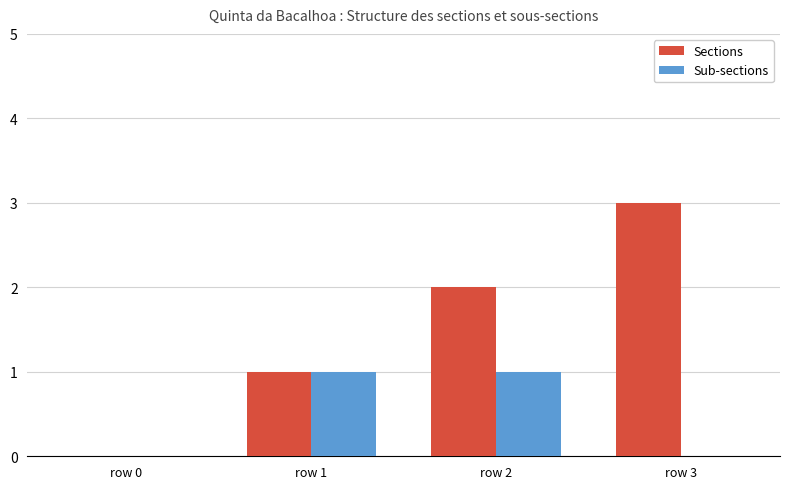

The value of Sub-sections at row 0 is 1. True or false?

False